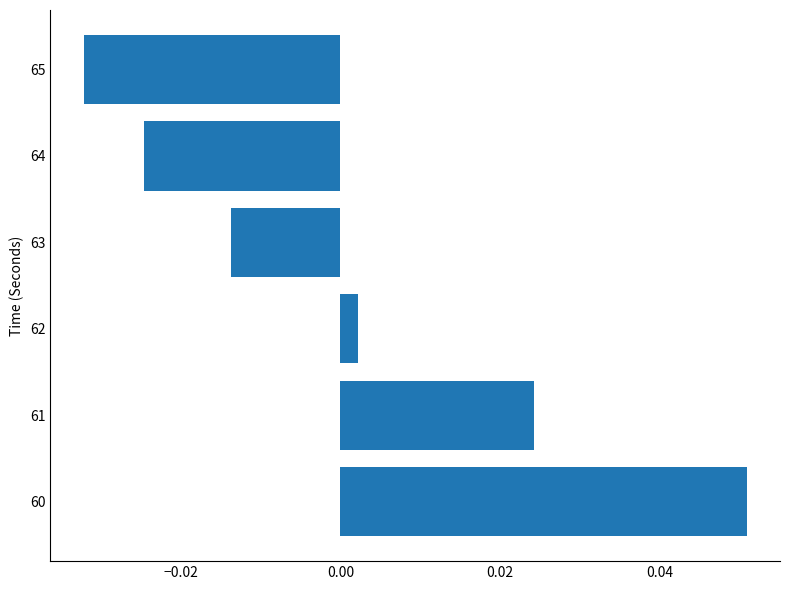

Where is the data nearest to the value 0?

62